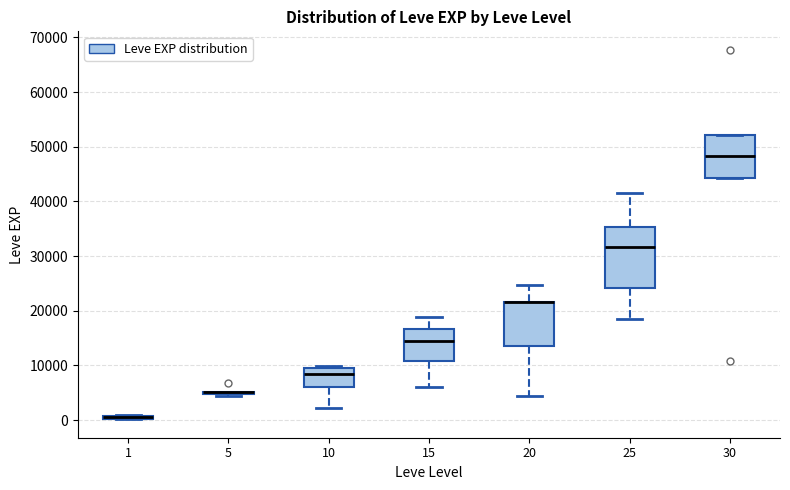

Which box is the tallest, from its lower edge to its upper edge?

25